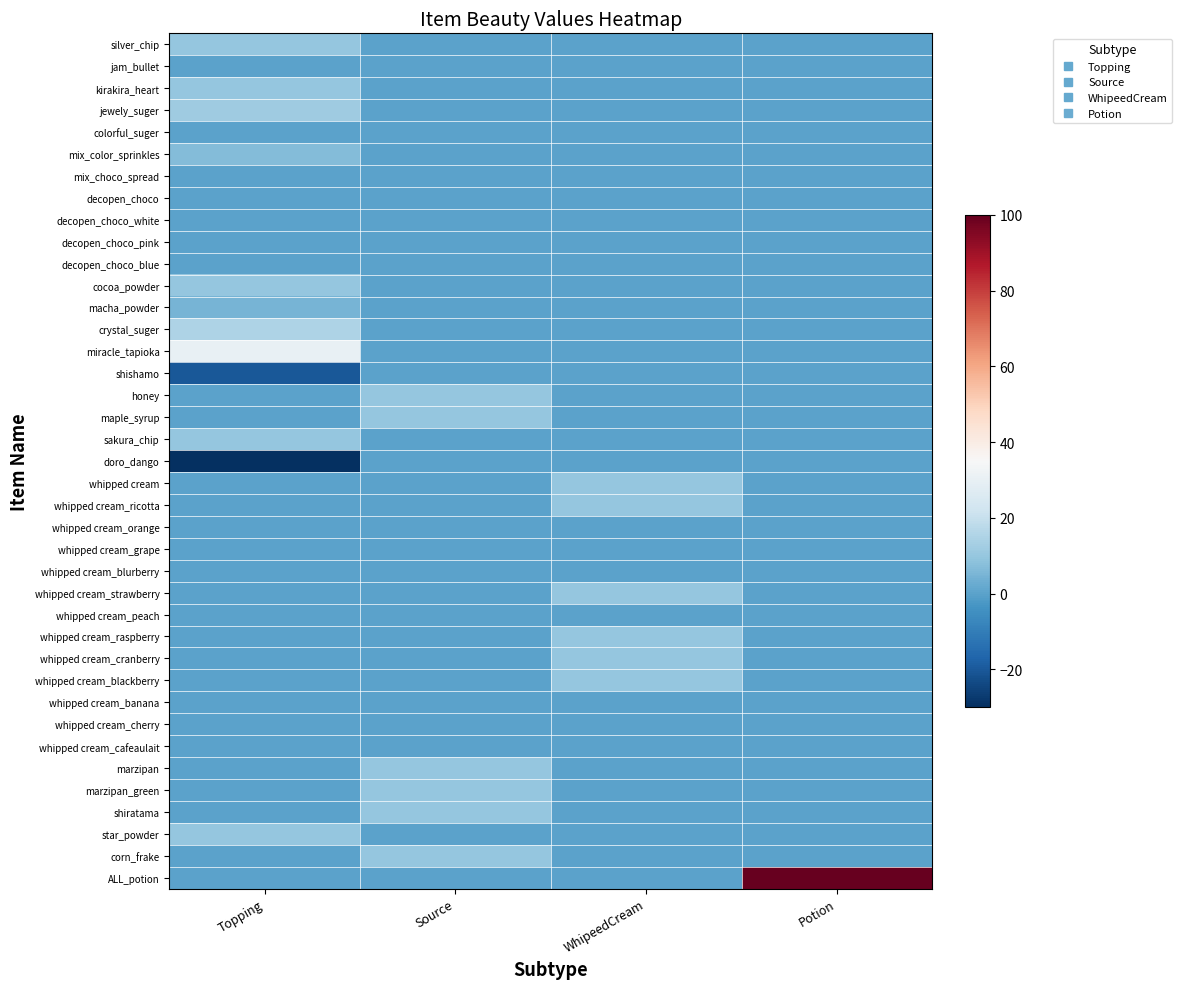

Rank the series by their maximum value, from lowest to highest.

jam_bullet, colorful_suger, mix_choco_spread, decopen_choco, decopen_choco_white, decopen_choco_pink, decopen_choco_blue, shishamo, doro_dango, whipped cream_orange, whipped cream_grape, whipped cream_blurberry, whipped cream_peach, whipped cream_banana, whipped cream_cherry, whipped cream_cafeaulait, macha_powder, mix_color_sprinkles, silver_chip, kirakira_heart, cocoa_powder, honey, maple_syrup, sakura_chip, whipped cream, whipped cream_ricotta, whipped cream_strawberry, whipped cream_raspberry, whipped cream_cranberry, whipped cream_blackberry, marzipan, marzipan_green, shiratama, star_powder, corn_frake, jewely_suger, crystal_suger, miracle_tapioka, ALL_potion